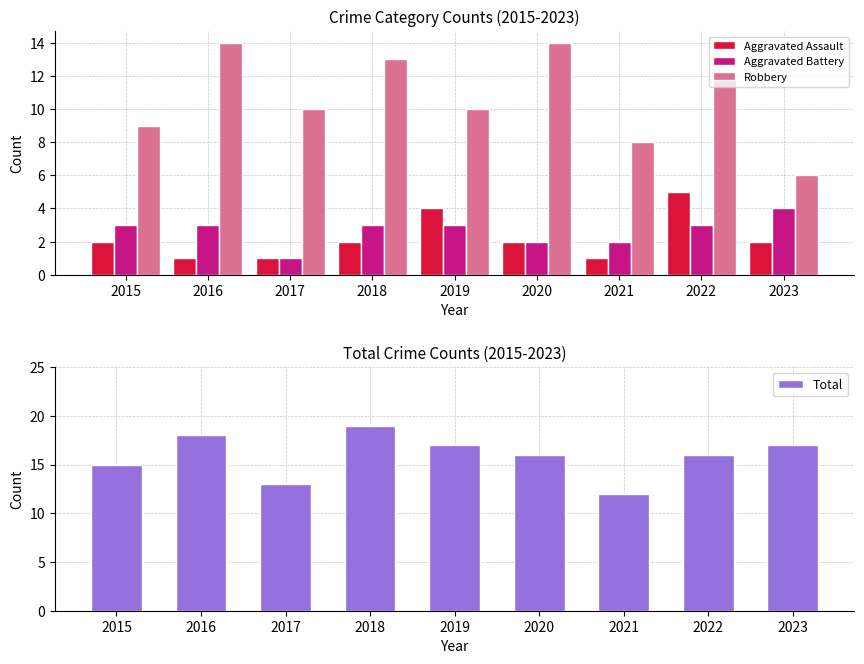

Between 2023 and 2017, which is larger?

2023